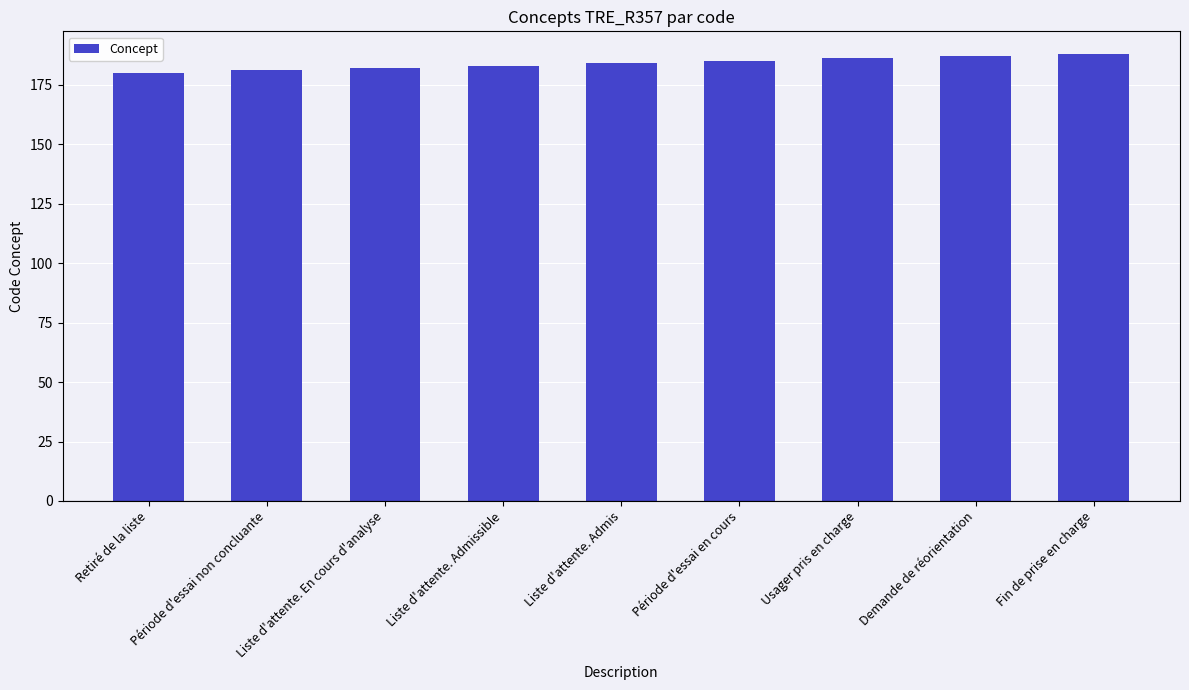

Read the value at Demande de réorientation.

187